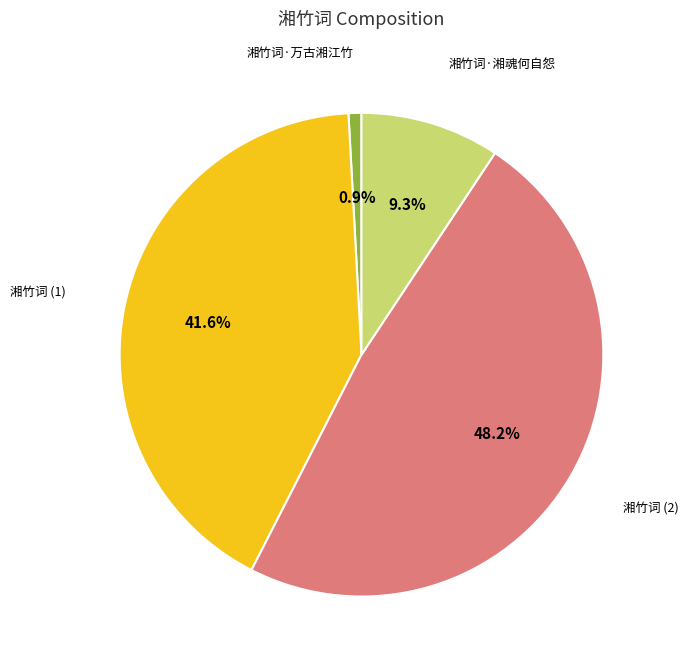

Does any single category account for the majority?

No